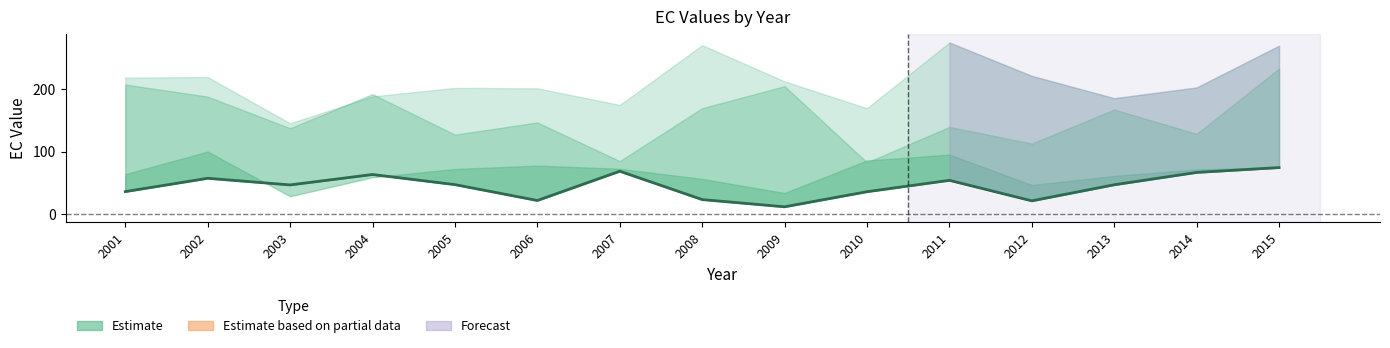

How many points are higher than both their immediate neighbors (excluding endpoints)?

4